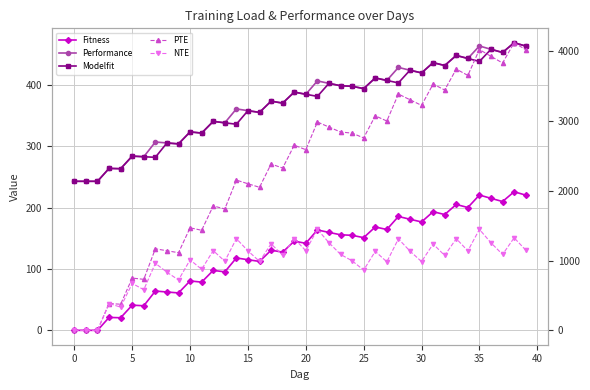

True or false: Modelfit and Fitness intersect in this chart.

False